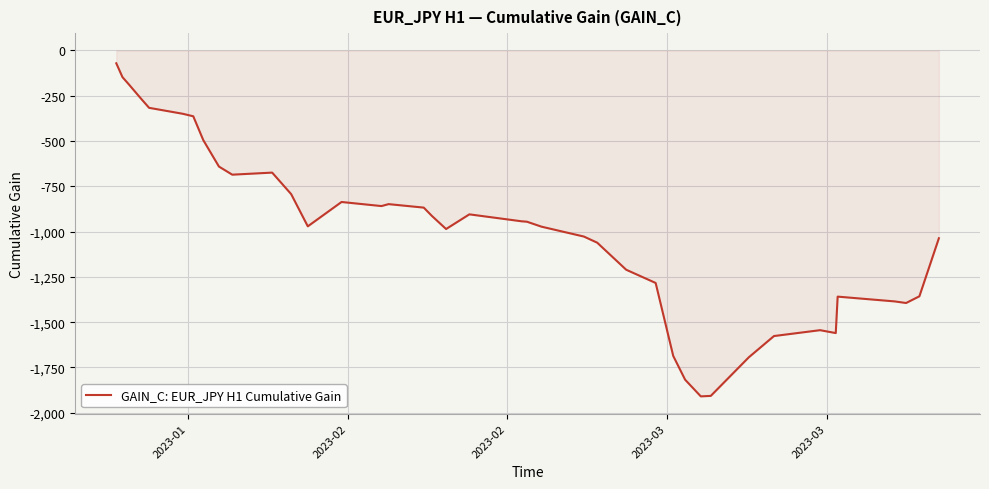

What is the minimum value shown in the chart?

-1909.4